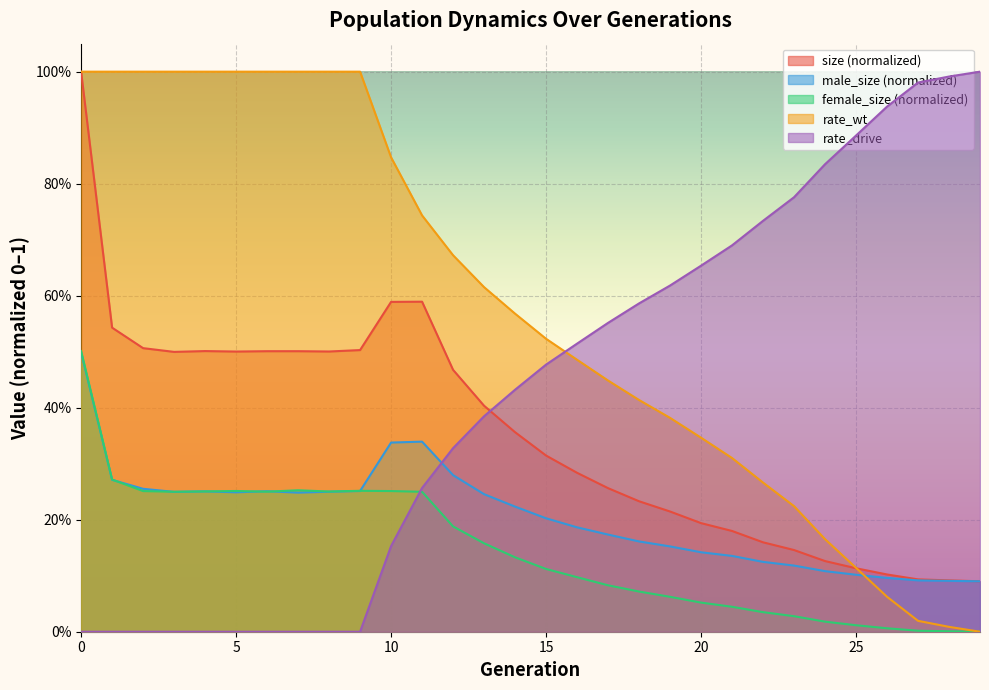

True or false: female_size and rate_wt cross at least once.

False